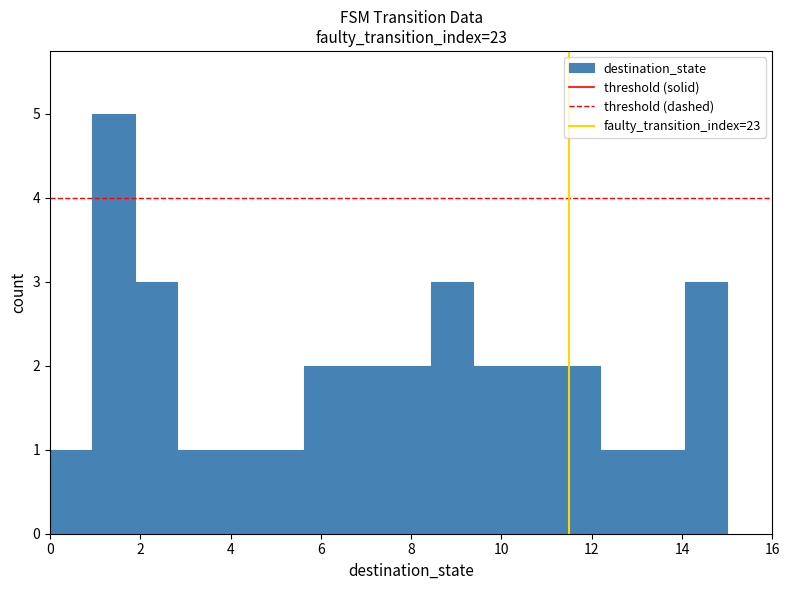

Which range on the x-axis has the tallest bar?

1.0 to 1.8